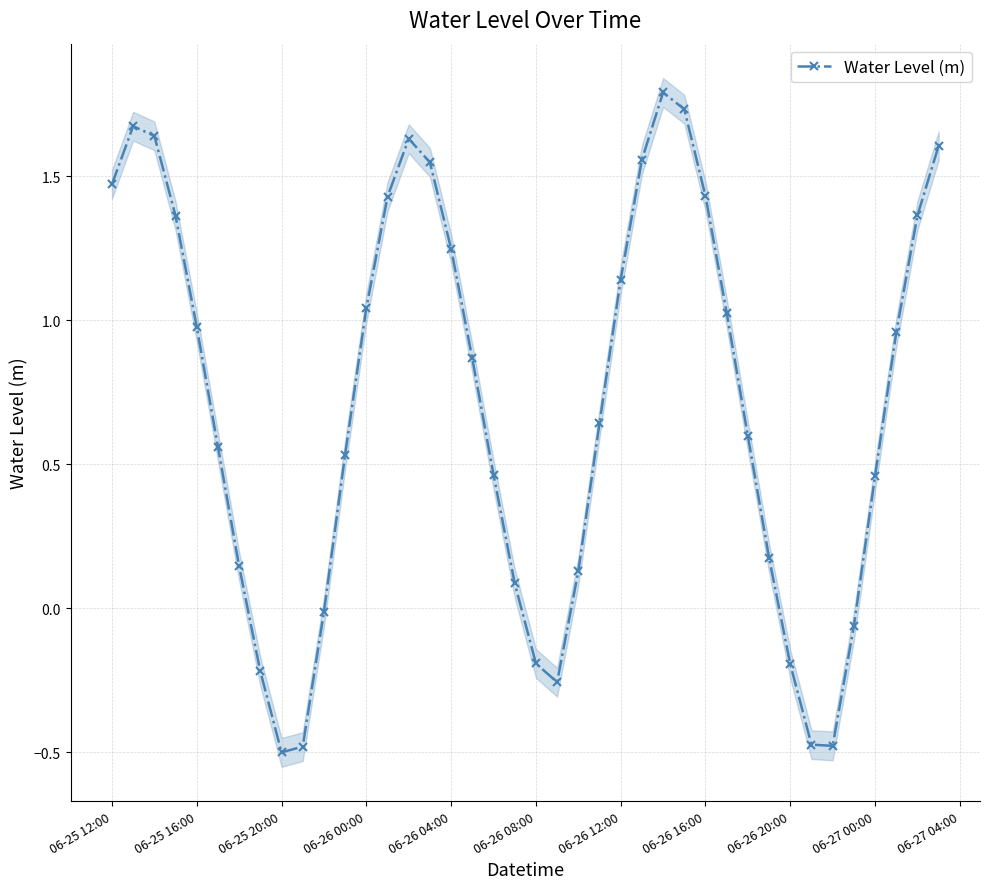

What is the sum of all values?

28.4